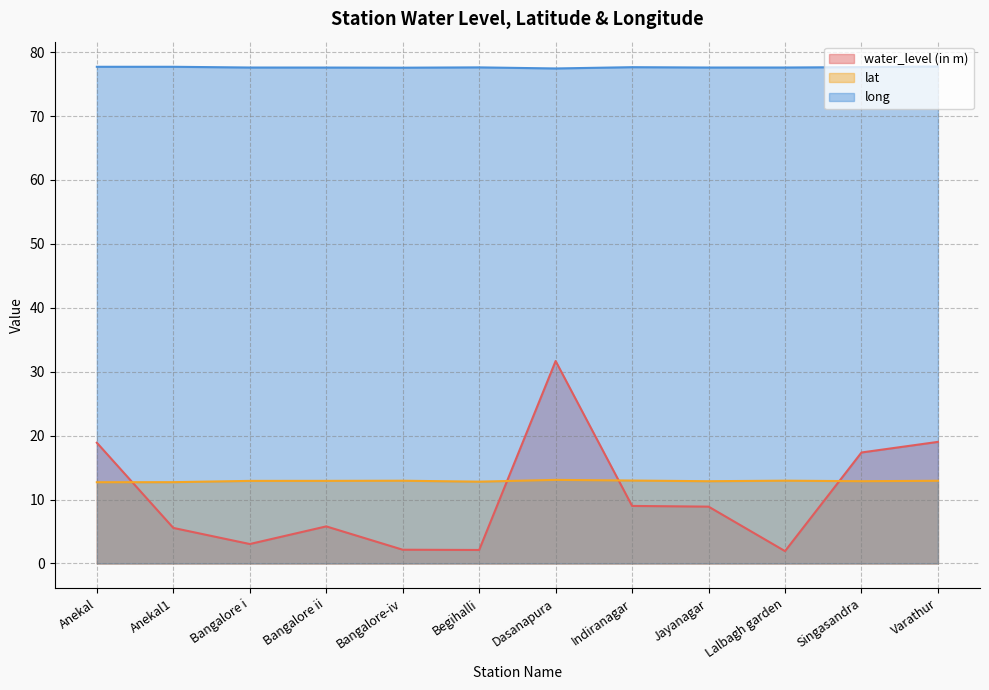

What is the difference between the maximum and minimum values in the long series?

0.3